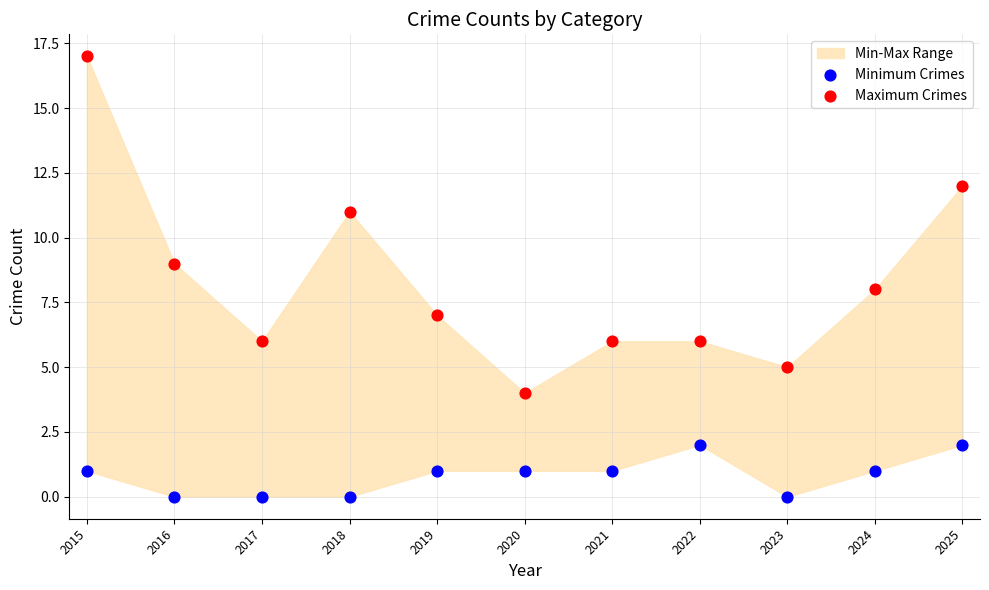

Which series reaches the minimum Y coordinate?

Minimum Crimes